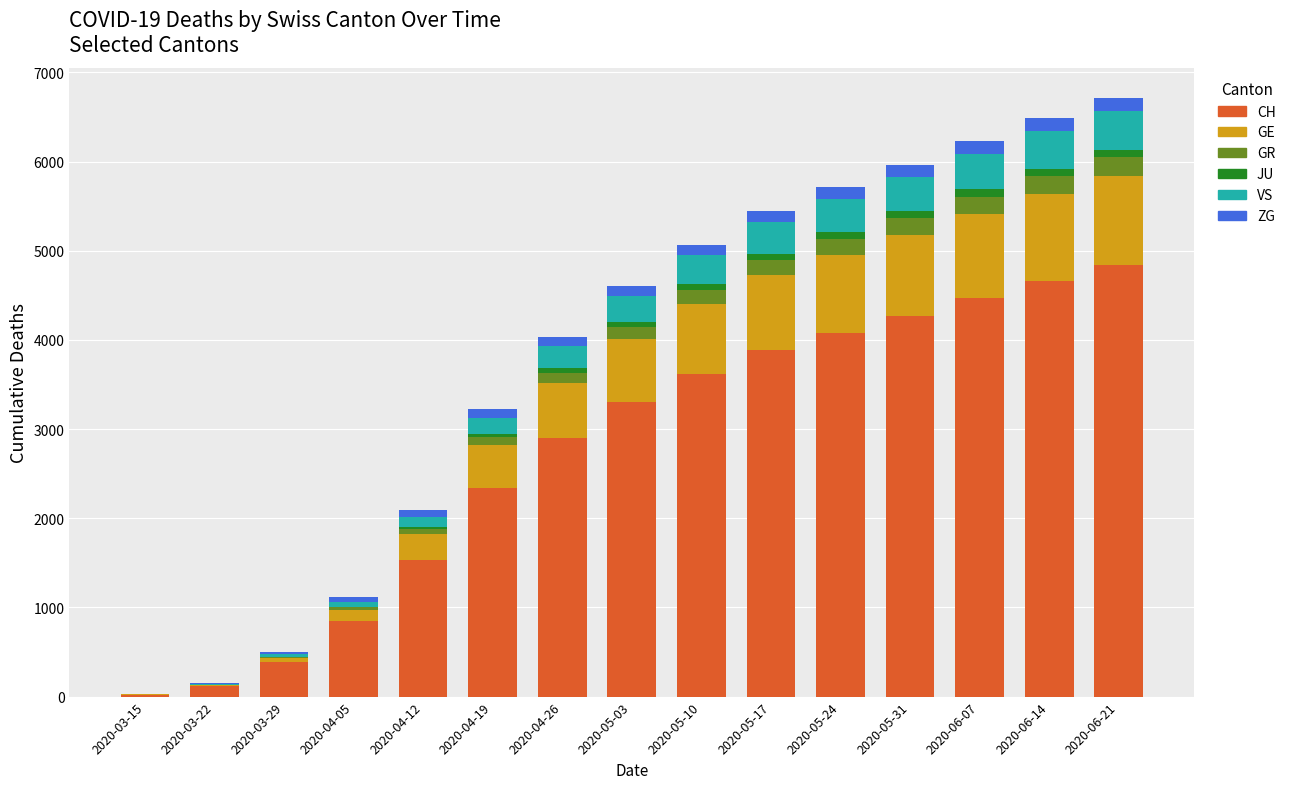

What is the highest value of the CH series?

4844